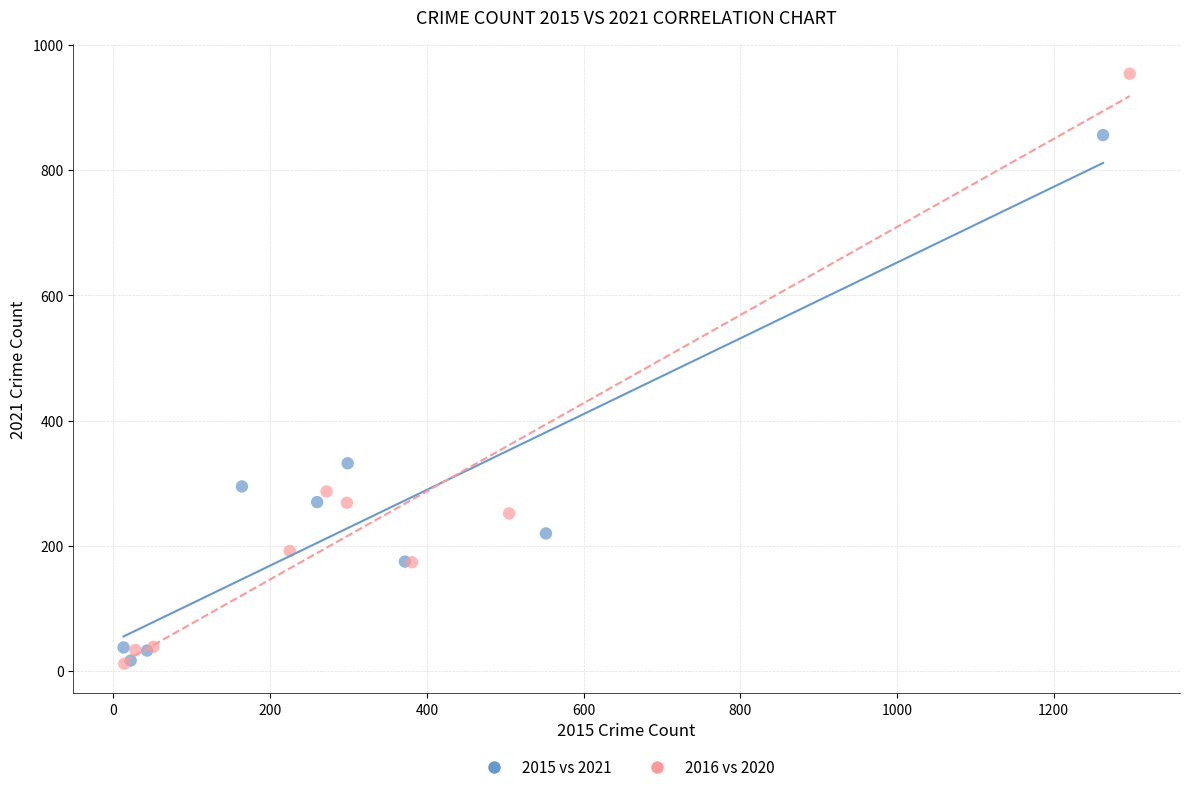

Which series reaches the maximum Y coordinate?

2016 vs 2020